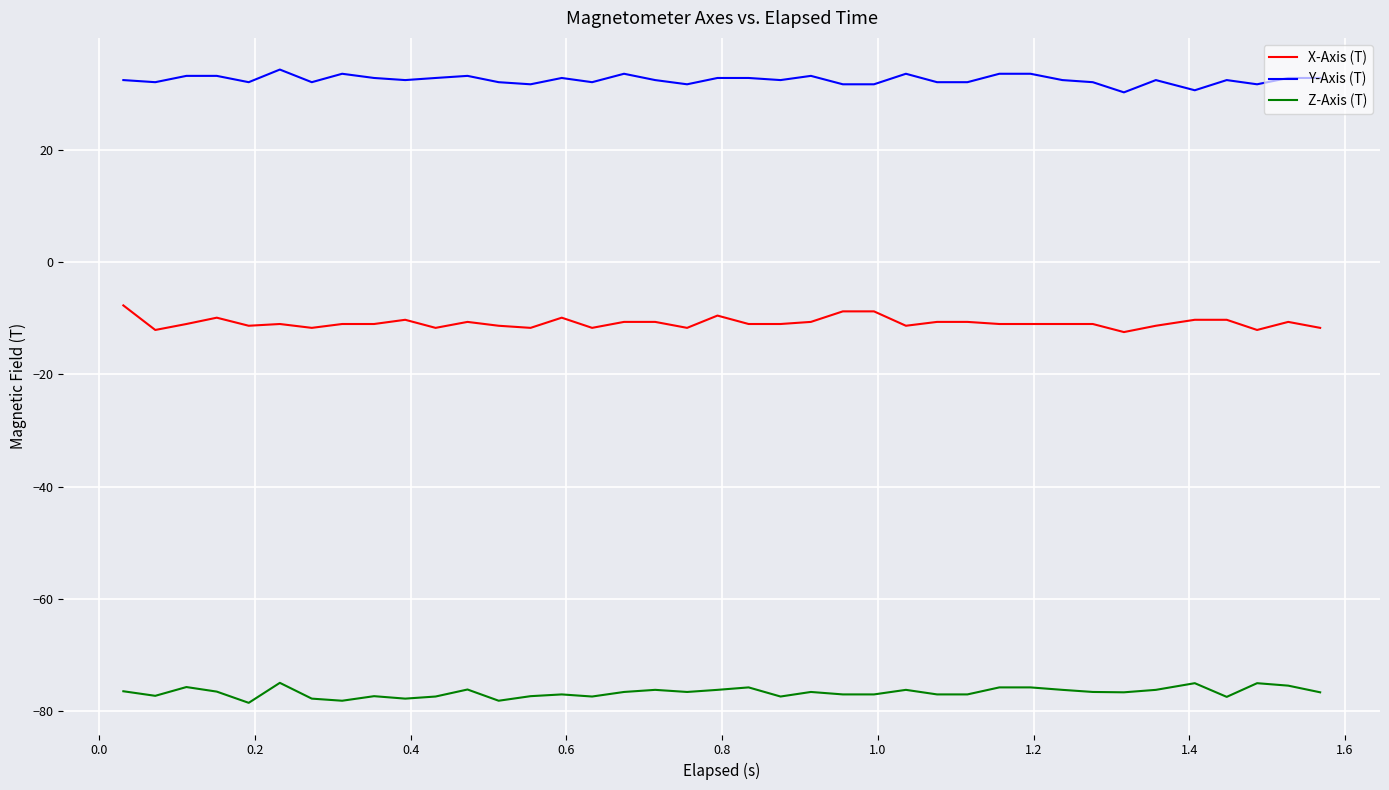

What is the lowest value of the Z-Axis (T) series?

-78.5